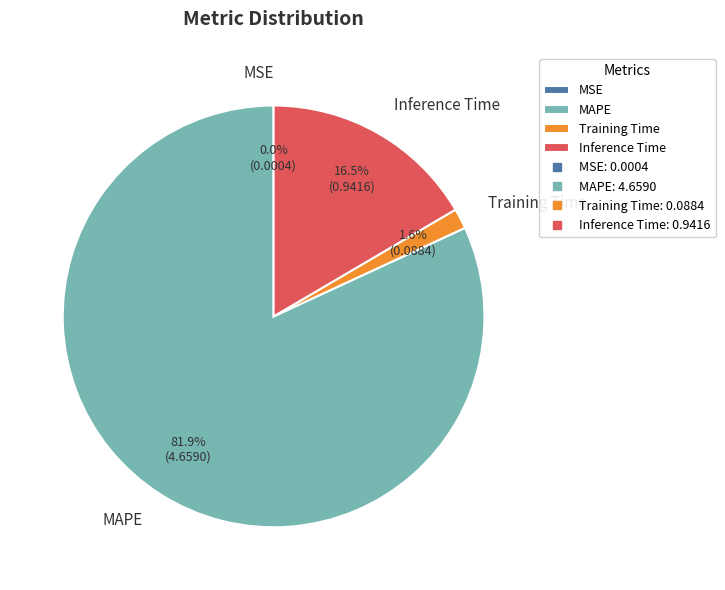

What is the total percentage of Inference Time and Training Time?

18.1%